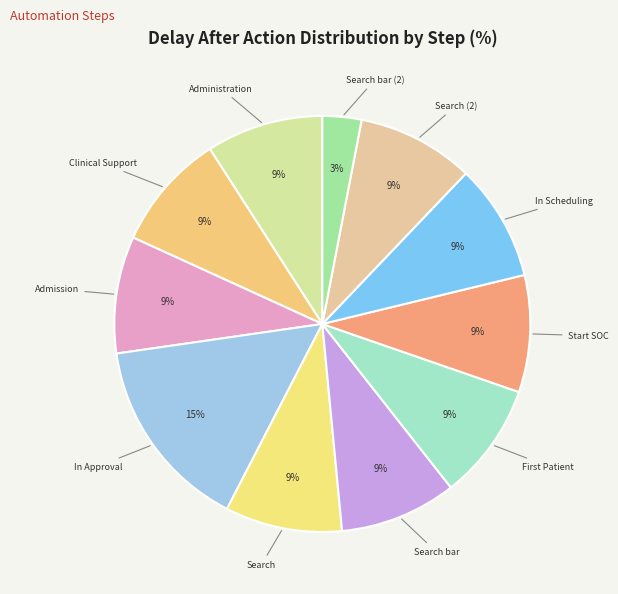

To the nearest percent, what is the combined percentage of Start SOC and Administration?

18%